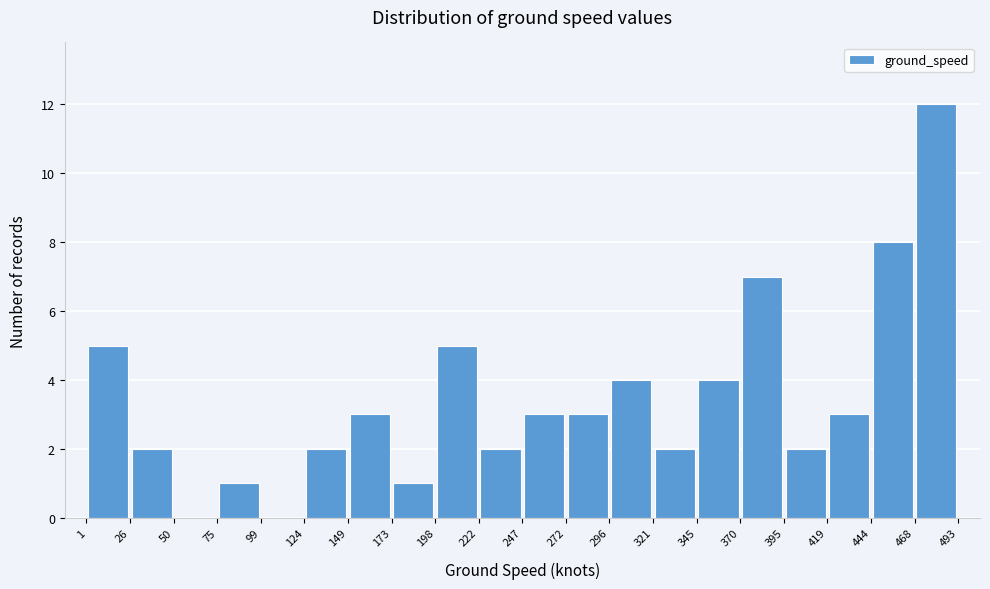

Reading left to right, list every bar in this chart as the range it spans on the x-axis followed by its height. The values are not printed on the chart, so give them approximately, as read against the axis.

1 to 26: 5
26 to 50: 2
50 to 75: 0
75 to 99: 1
99 to 124: 0
124 to 149: 2
149 to 173: 3
173 to 198: 1
198 to 222: 5
222 to 247: 2
247 to 272: 3
272 to 296: 3
296 to 321: 4
321 to 345: 2
345 to 370: 4
370 to 395: 7
395 to 419: 2
419 to 444: 3
444 to 468: 8
468 to 493: 12